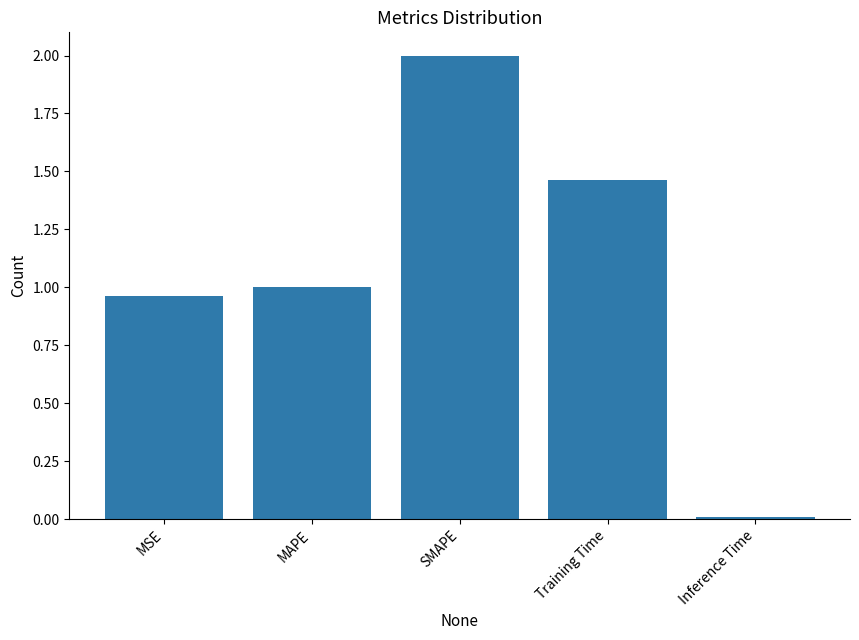

List the labels in order of value, smallest first.

Inference Time, MSE, MAPE, Training Time, SMAPE